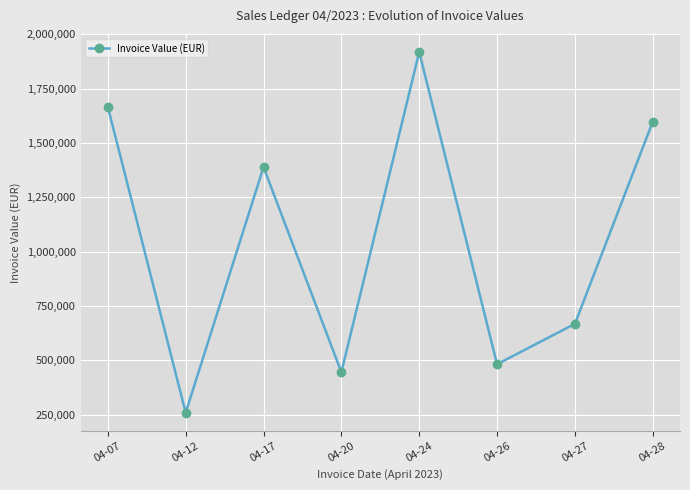

What is the difference between the maximum and minimum values?

1659385.9